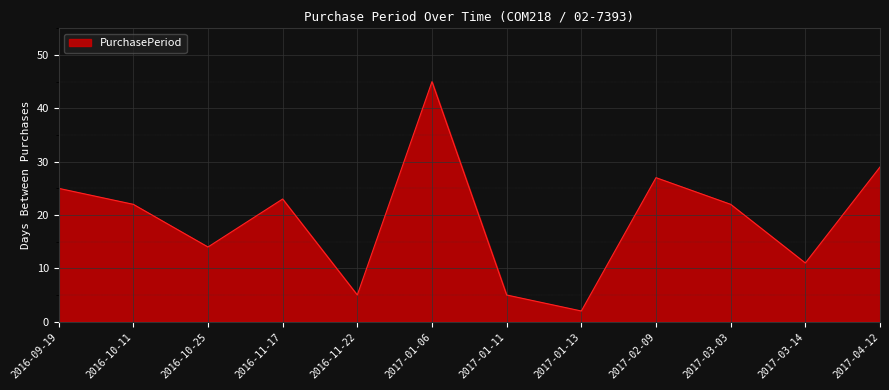

Approximately how many times larger is the value at 2017-03-14 compared to 2016-11-17?

0.5